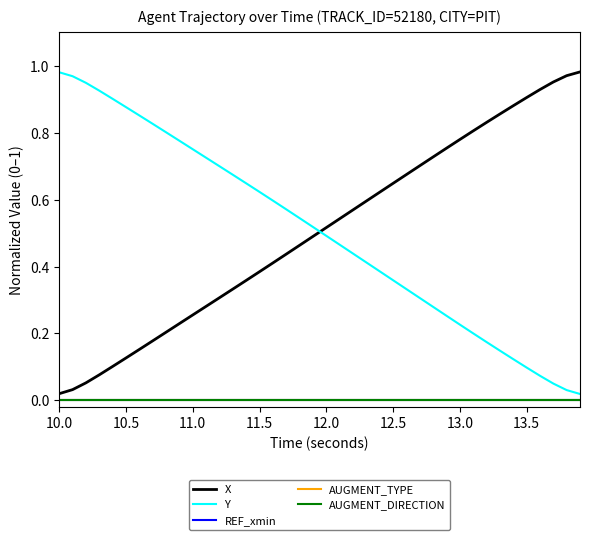

What is the value of the Y point at the 23rd from the left?

0.4